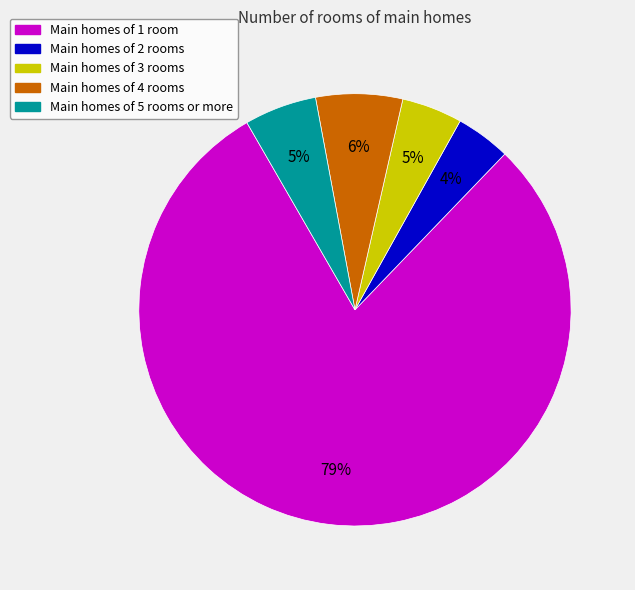

How many slices are in this pie chart?

5